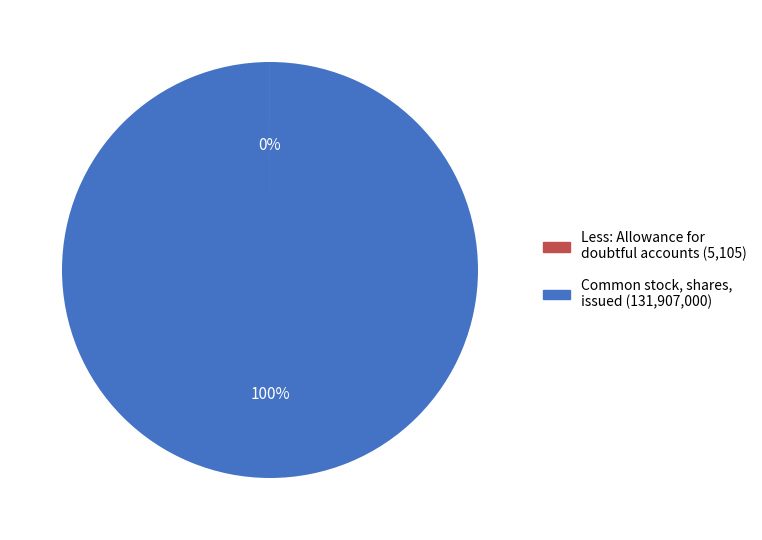

Which slice is the largest?

Common stock, shares, issued (131,907,000)